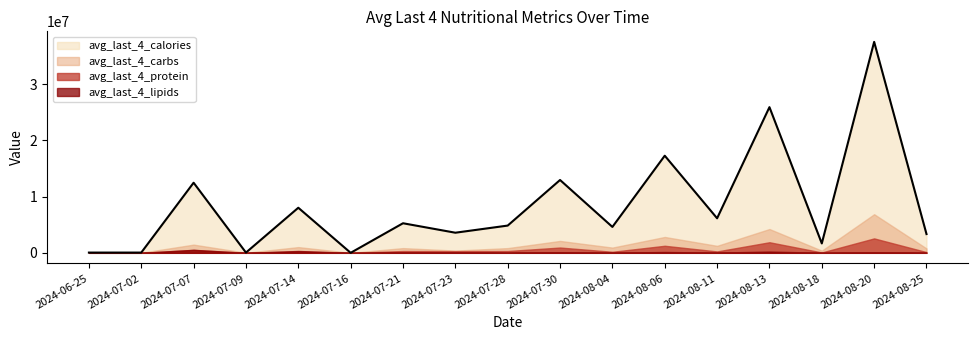

At which category is the sum across all series the highest?

2024-08-20